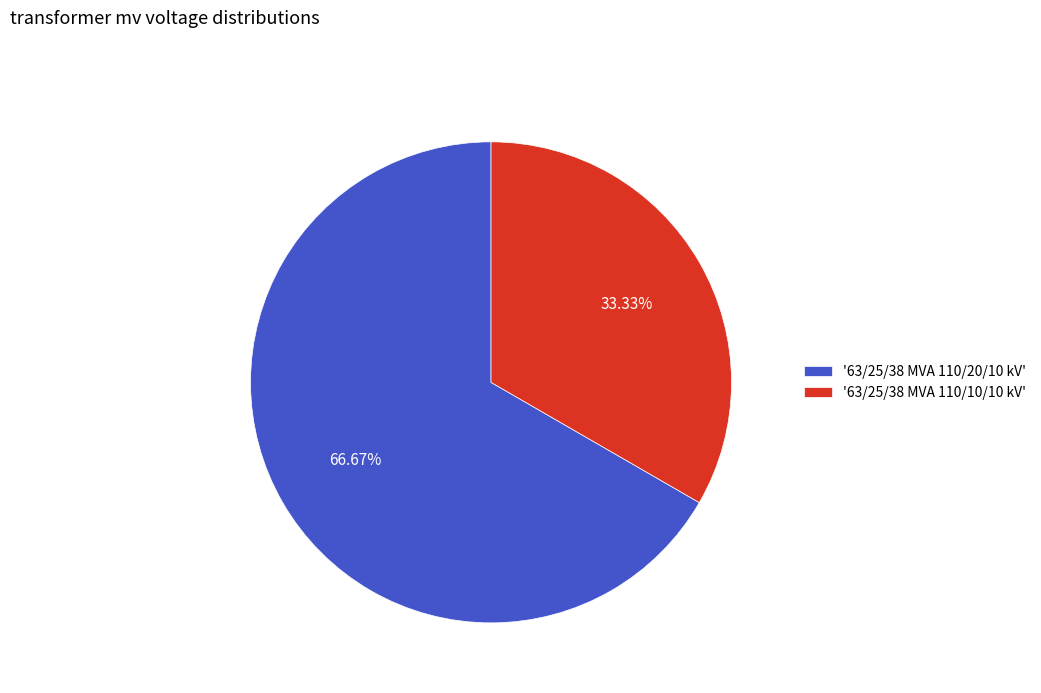

Approximately how many times larger is the value at '63/25/38 MVA 110/20/10 kV' compared to '63/25/38 MVA 110/10/10 kV'?

2.0